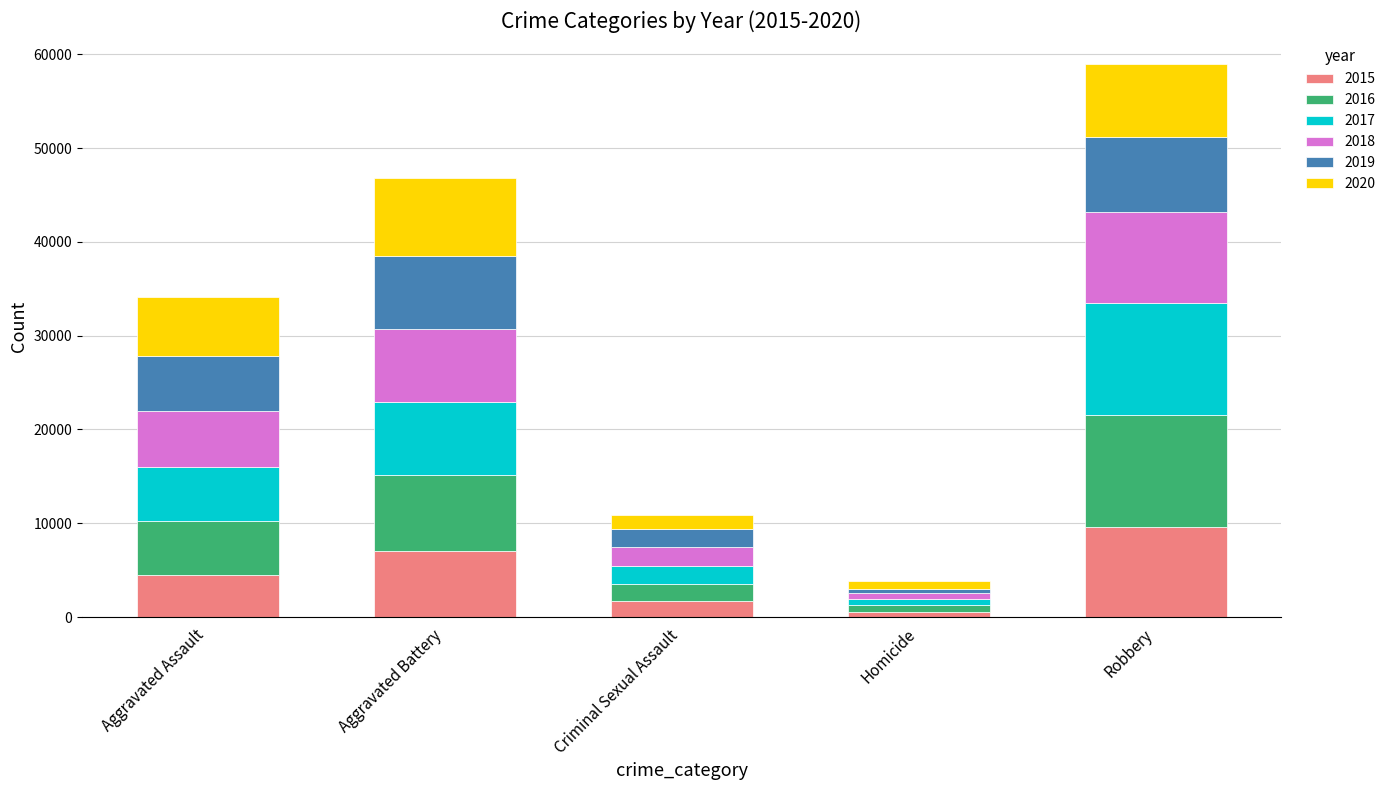

Which category has the highest value in the 2015 series?

Robbery